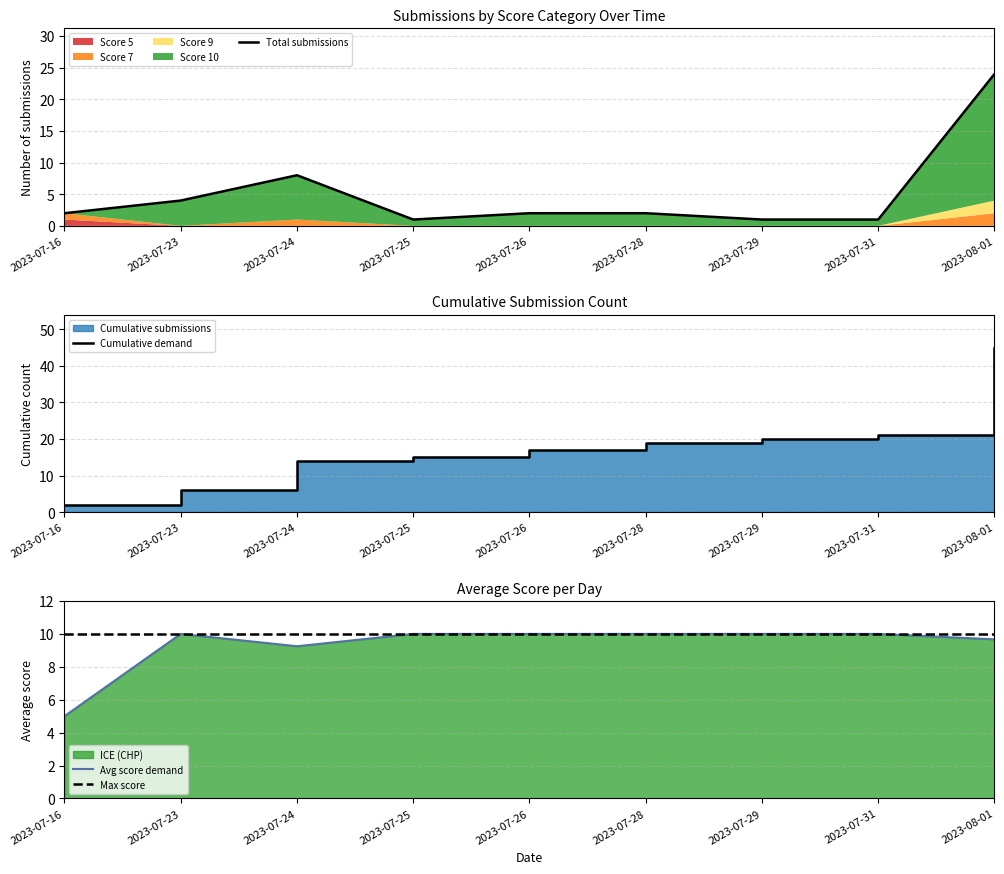

Which series changed the most between 2023-07-24 and 2023-07-28?

Total